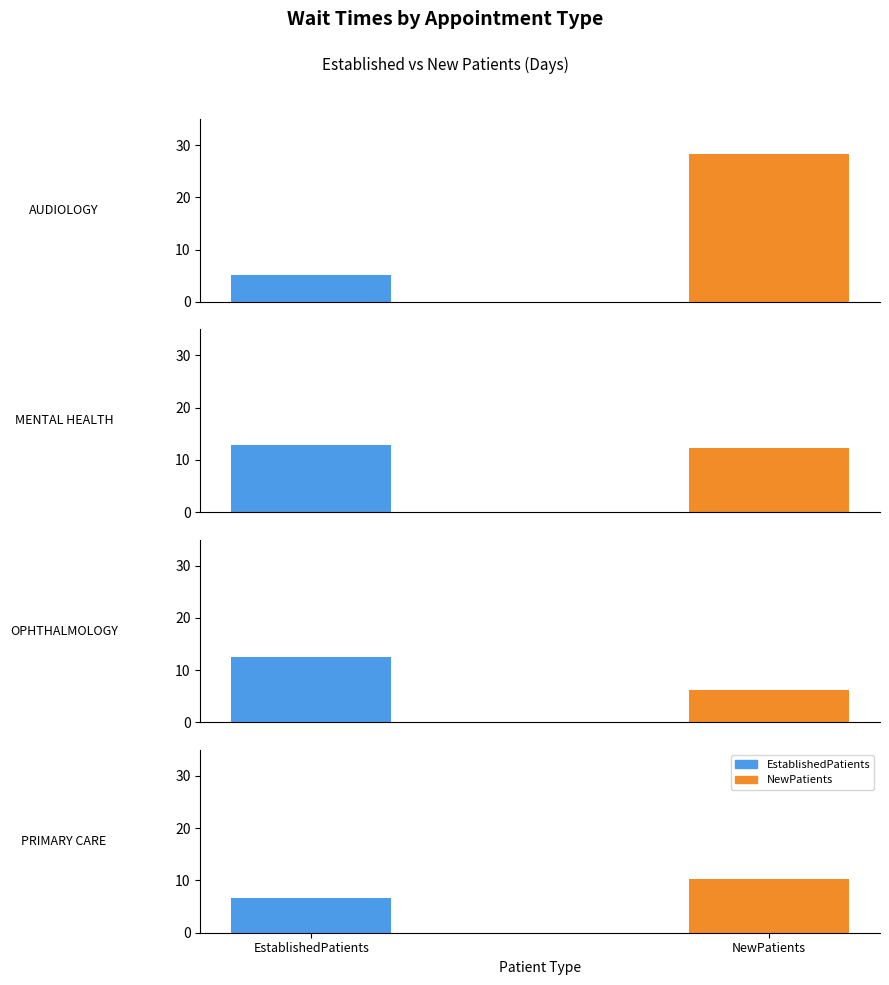

Which series has the widest spread of values?

NewPatients